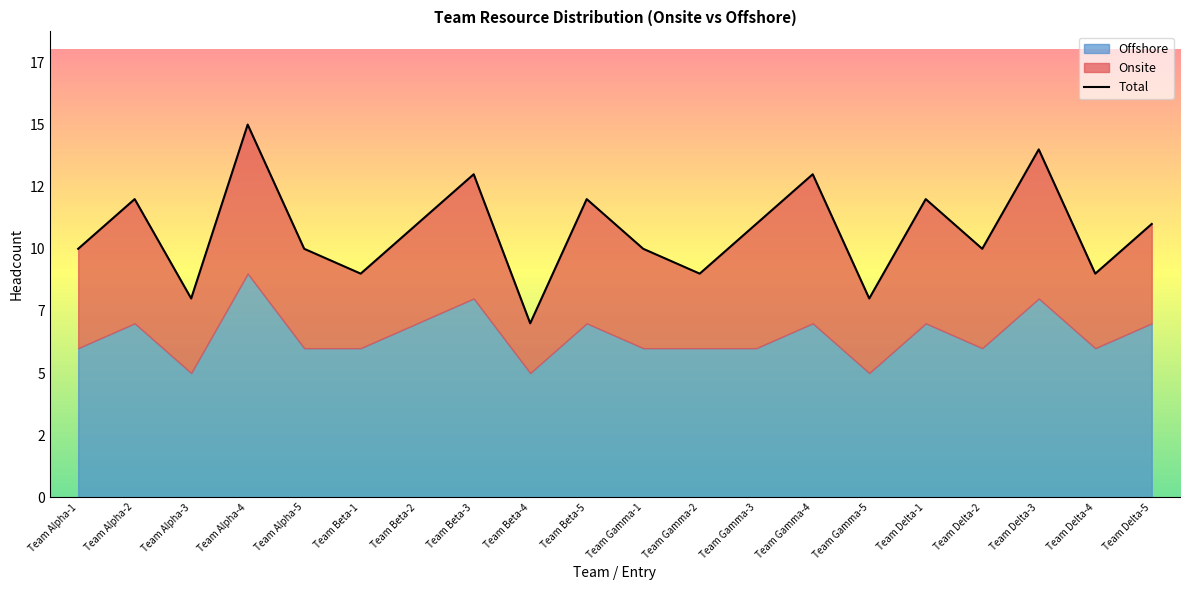

List the labels in order of Onsite value, smallest first.

Team Beta-4, Team Alpha-3, Team Beta-1, Team Gamma-2, Team Gamma-5, Team Delta-4, Team Alpha-1, Team Alpha-5, Team Beta-2, Team Gamma-1, Team Delta-2, Team Delta-5, Team Alpha-2, Team Beta-3, Team Beta-5, Team Gamma-3, Team Delta-1, Team Alpha-4, Team Gamma-4, Team Delta-3